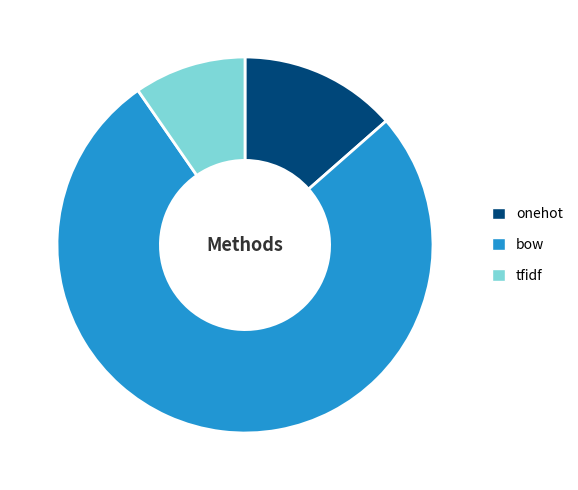

Rank the categories by value from lowest to highest.

tfidf, onehot, bow